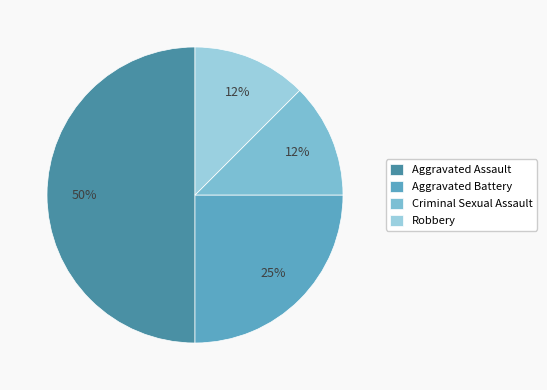

True or false: Aggravated Assault accounts for 59% of the total.

False